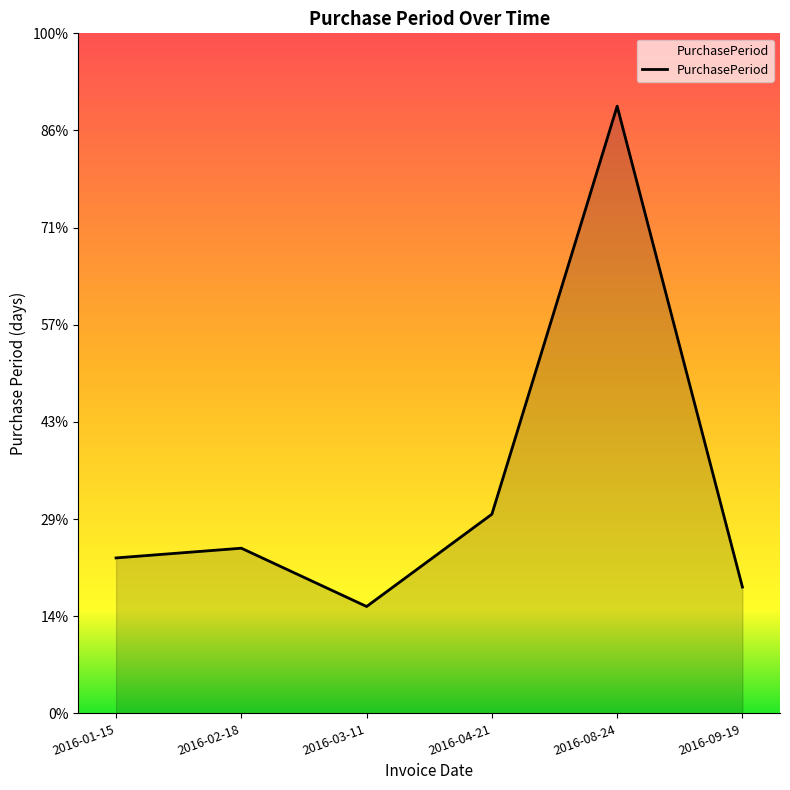

Reading left to right, transcribe all the data shown in this chart.

32	34	22	41	125	26